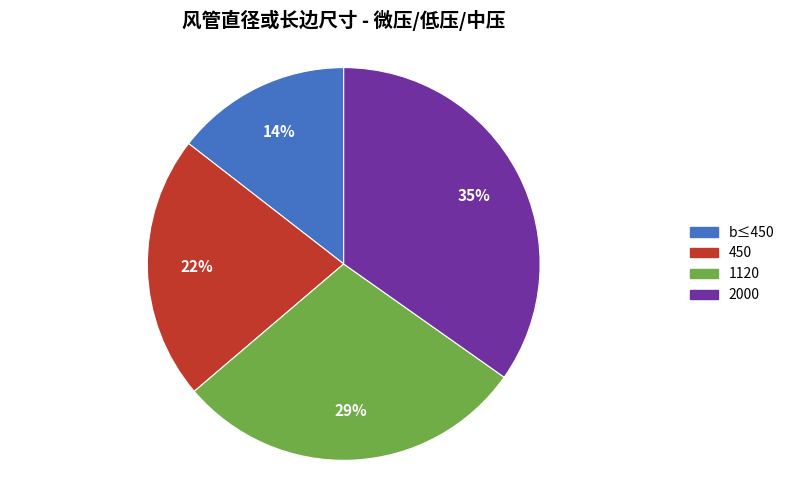

Which has a higher value, 450 or 2000?

2000